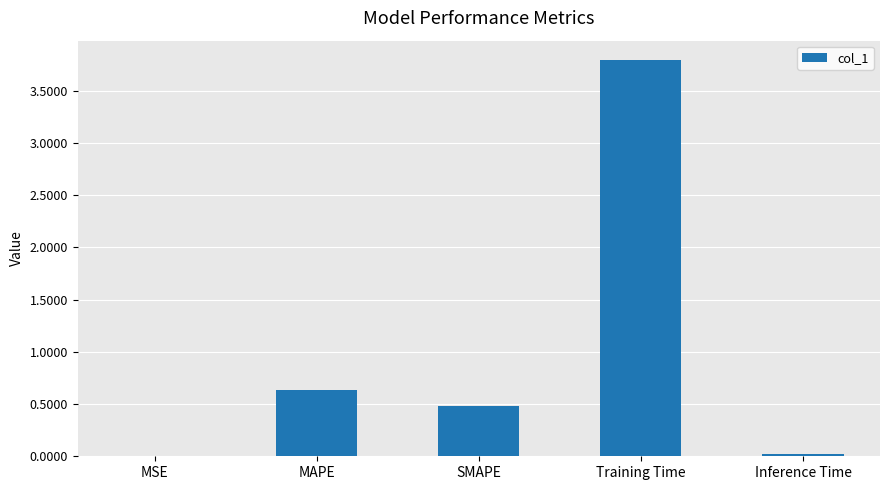

Between MAPE and SMAPE, which is larger?

MAPE